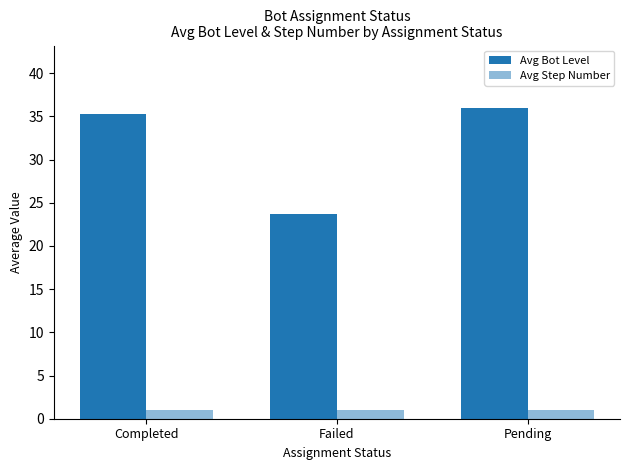

How many bars are there in total?

6